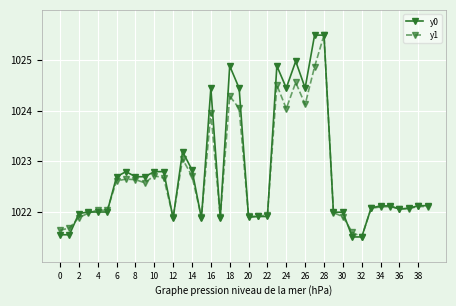

What is the value of the y1 point at the 35th from the left?

1022.1